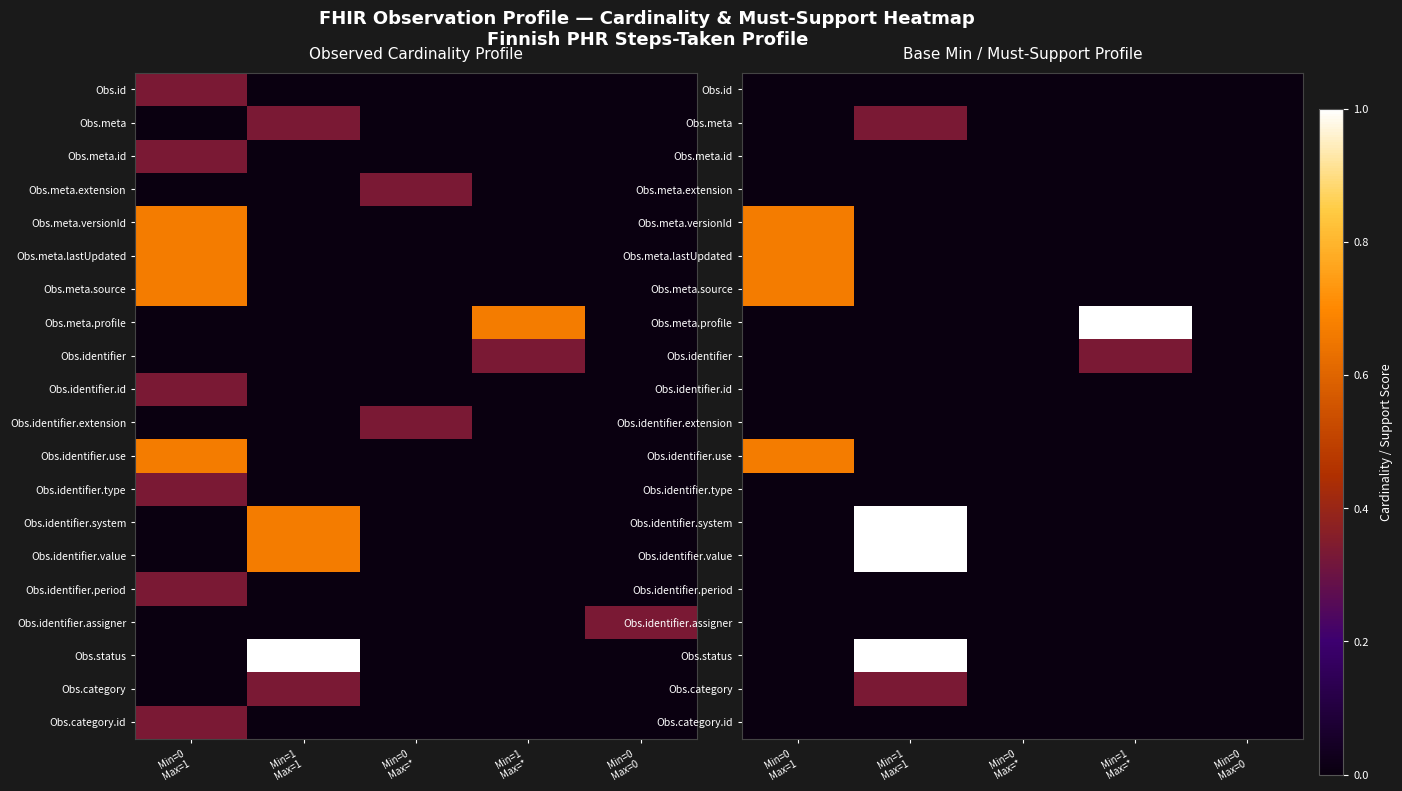

At which category does the chart reach its minimum across all series?

Min=0
Max=1